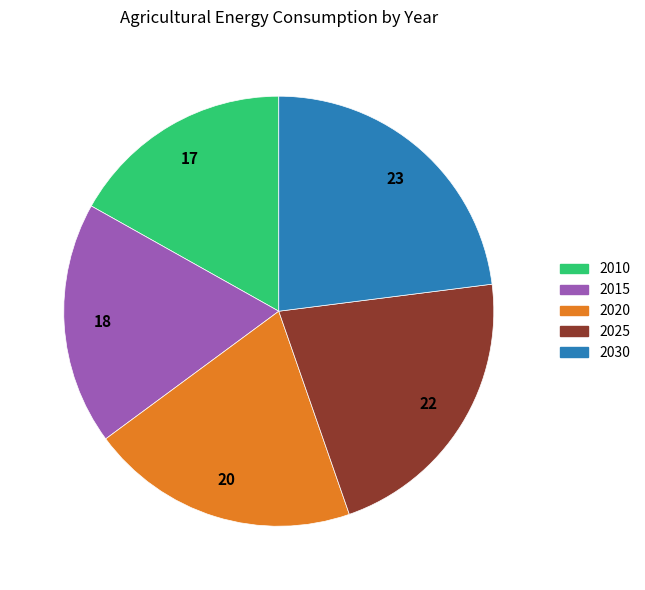

Rank the categories by value from highest to lowest.

2030, 2025, 2020, 2015, 2010